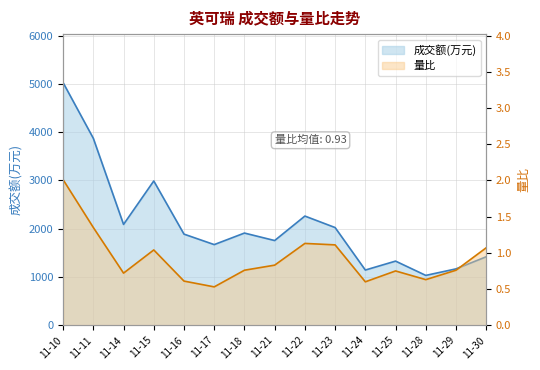

Which label corresponds to the smallest value in the chart?

11-17